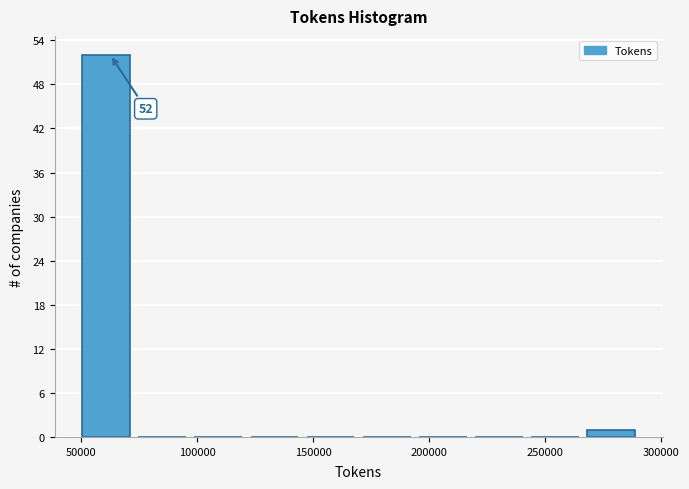

Over which range of the x-axis is the bar tallest?

50000 to 75000